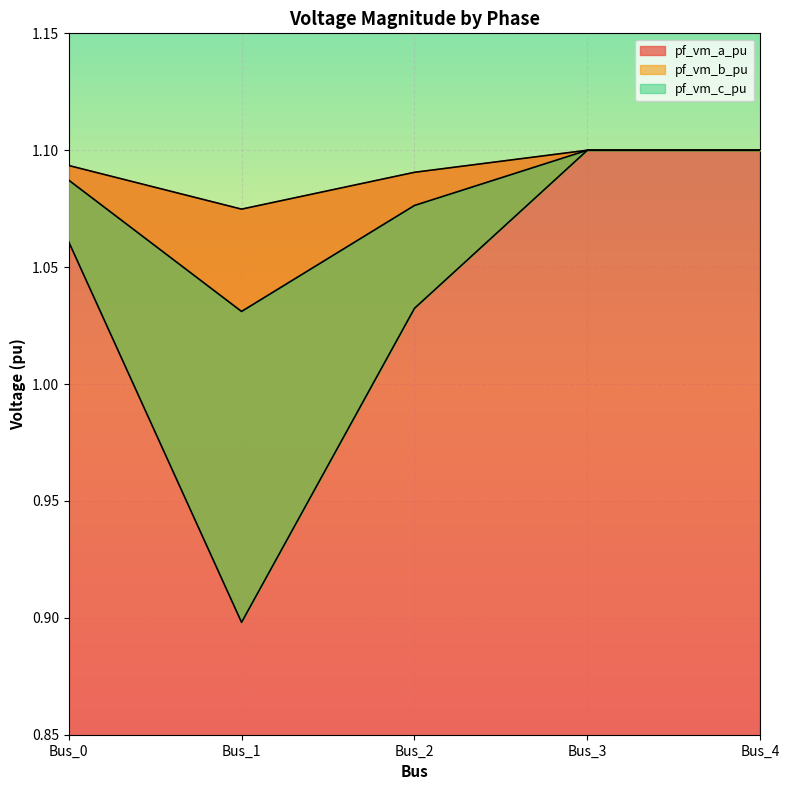

The pf_vm_b_pu series shows 1.1 at Bus_3. True or false?

True